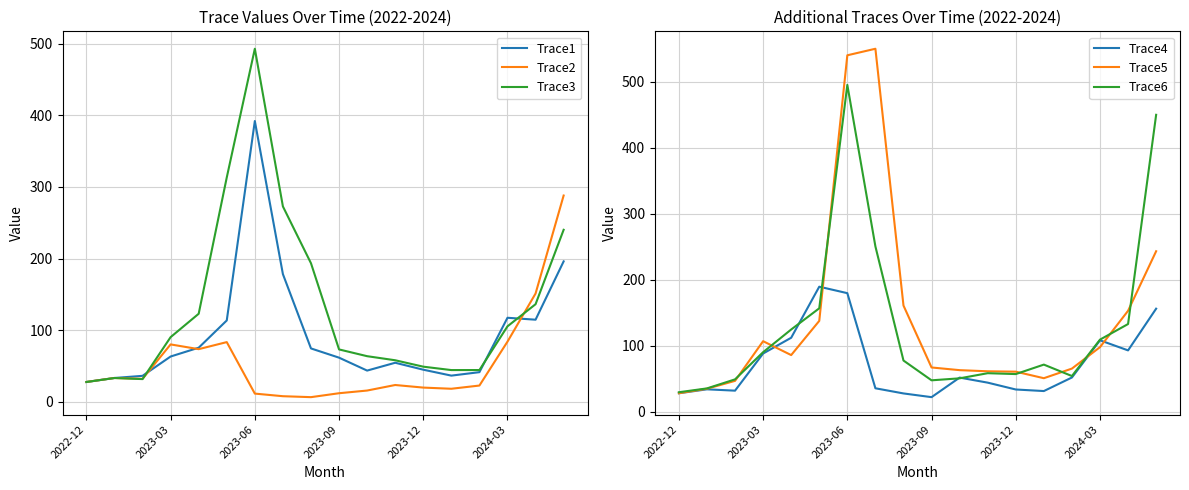

How many lines are shown in the chart?

6